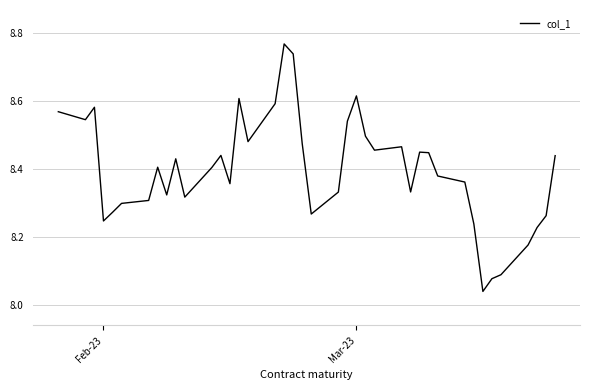

What is the difference between the maximum and minimum values?

0.7